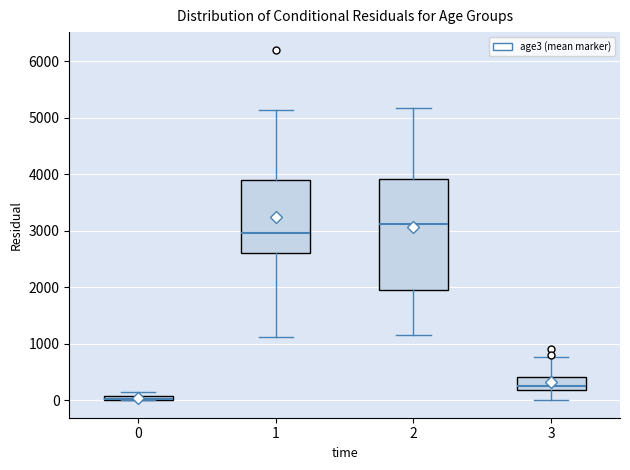

Which box's median line is the lowest?

0